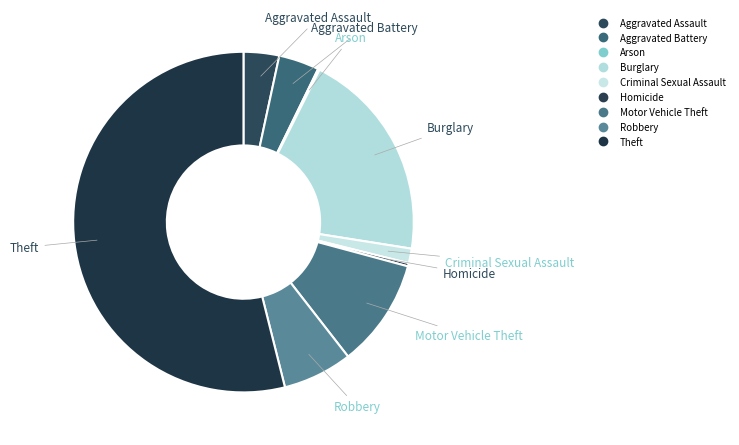

How many segments does this pie chart have?

9